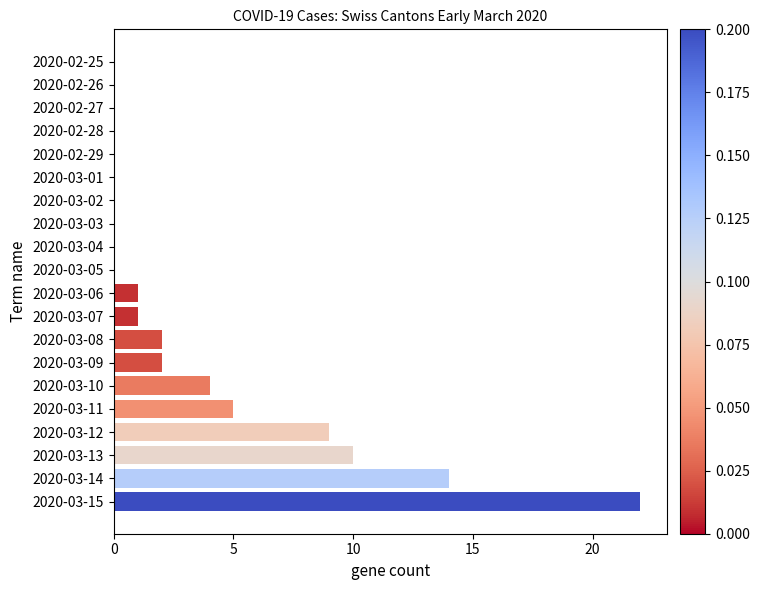

Are the bars horizontal?

Yes